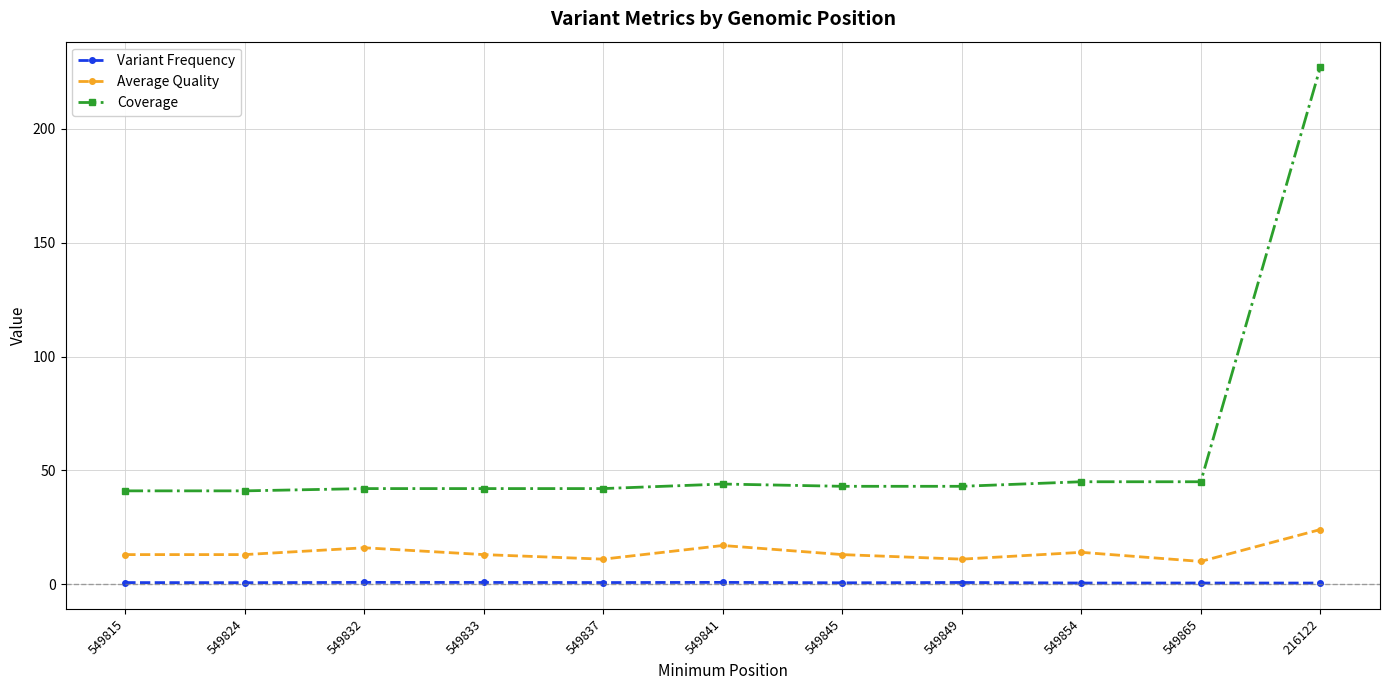

How many lines are shown in the chart?

3